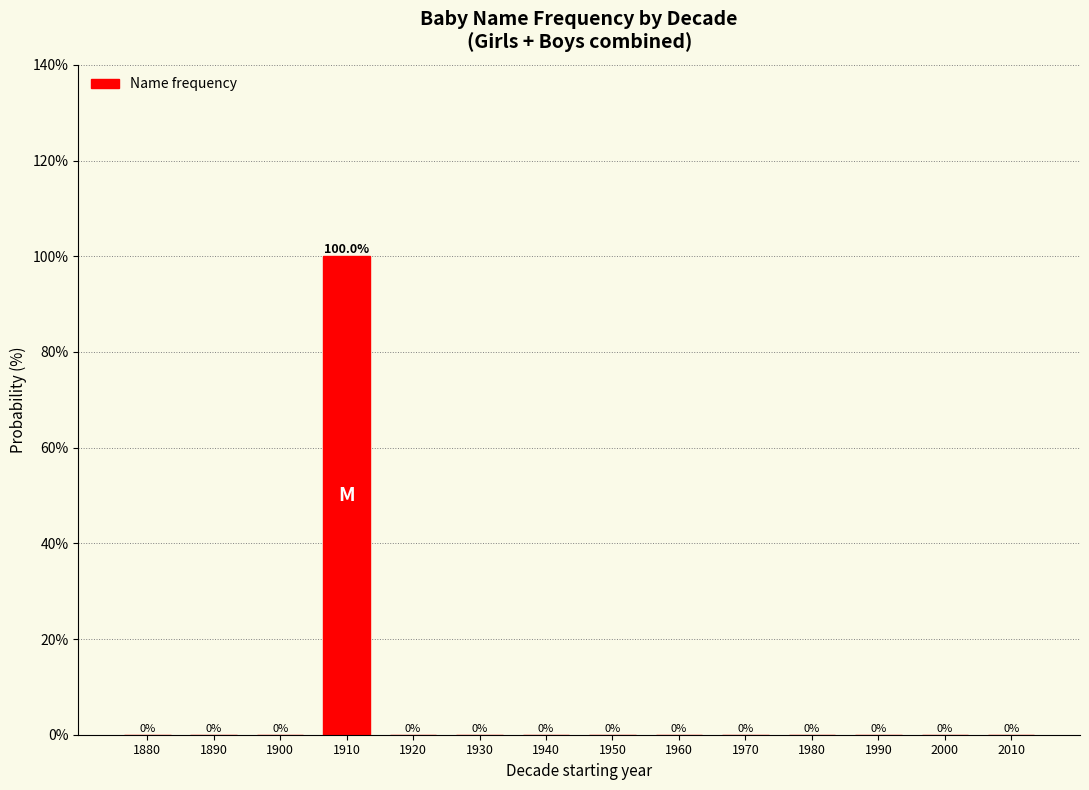

Reading right to left, extract all data points from this chart.

2010=0	2000=0	1990=0	1980=0	1970=0	1960=0	1950=0	1940=0	1930=0	1920=0	1910=100	1900=0	1890=0	1880=0